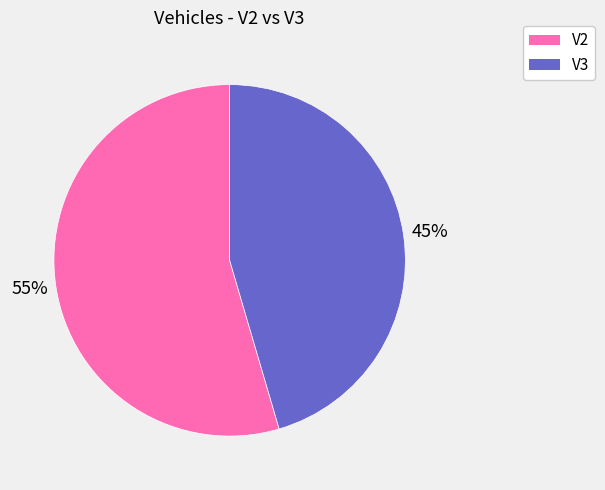

To the nearest percent, what is the combined percentage of V3 and V2?

100%